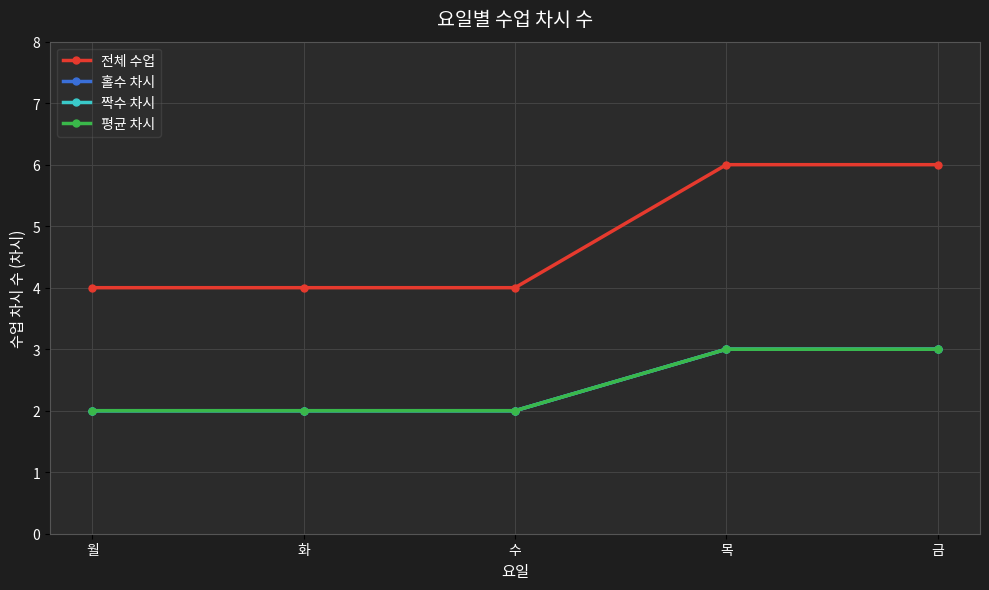

The value of 짝수 차시 at 화 is 3. True or false?

False